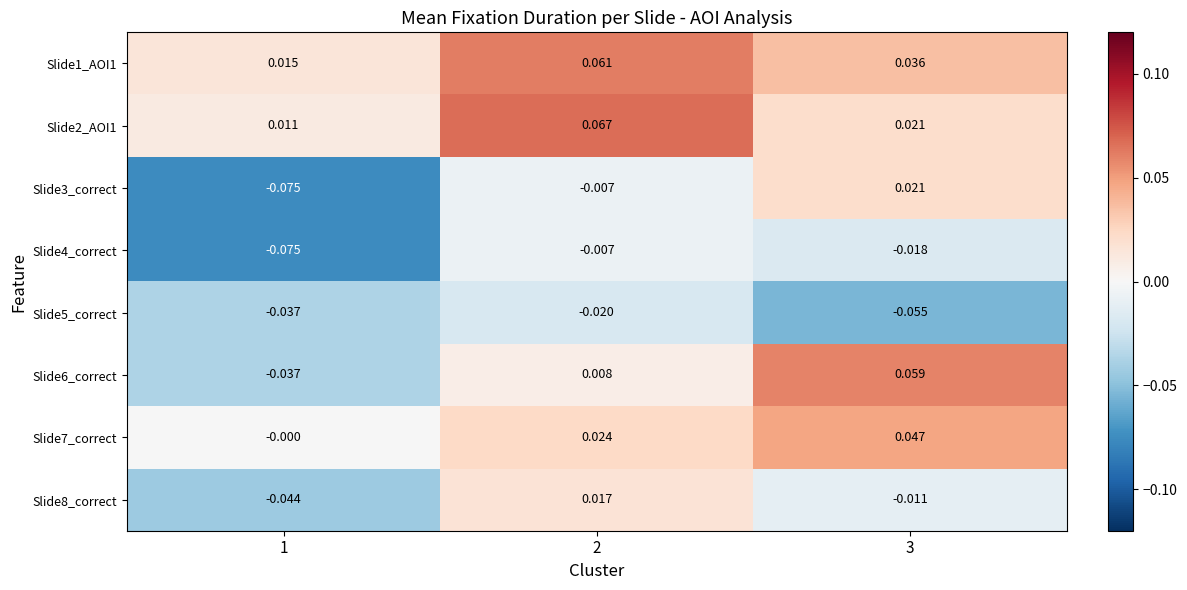

Count the number of categories in the chart.

3